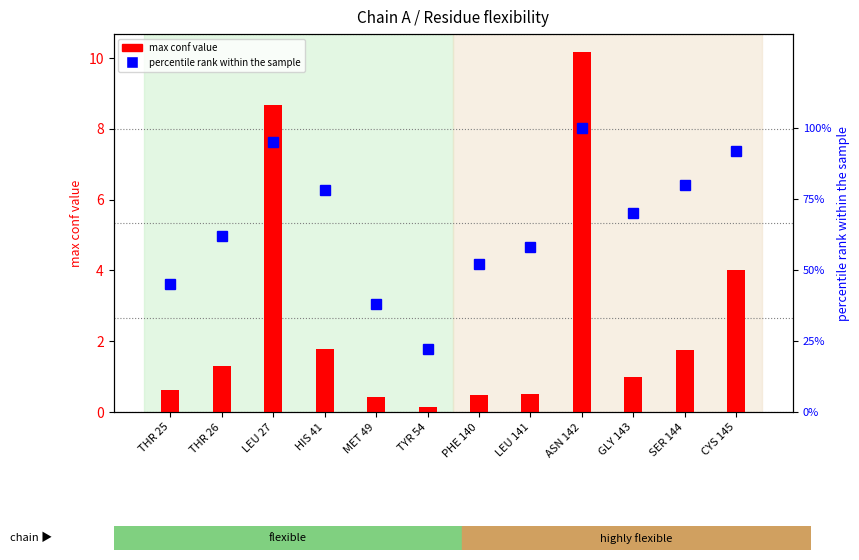

What position from the left is LEU 27?

3